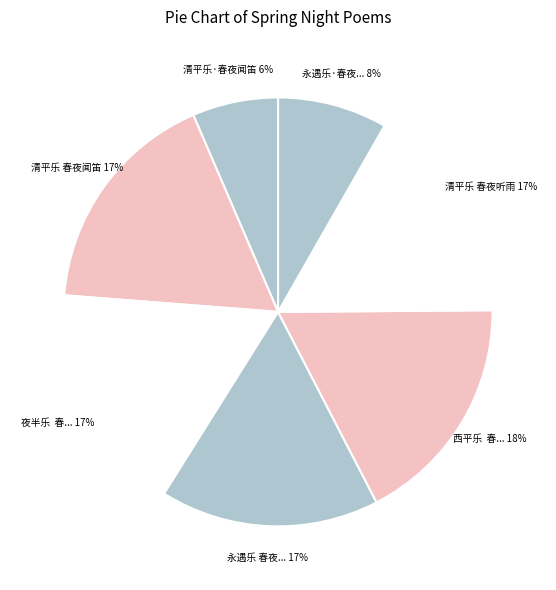

Which category has the smallest portion of the pie?

清平乐·春夜闻笛